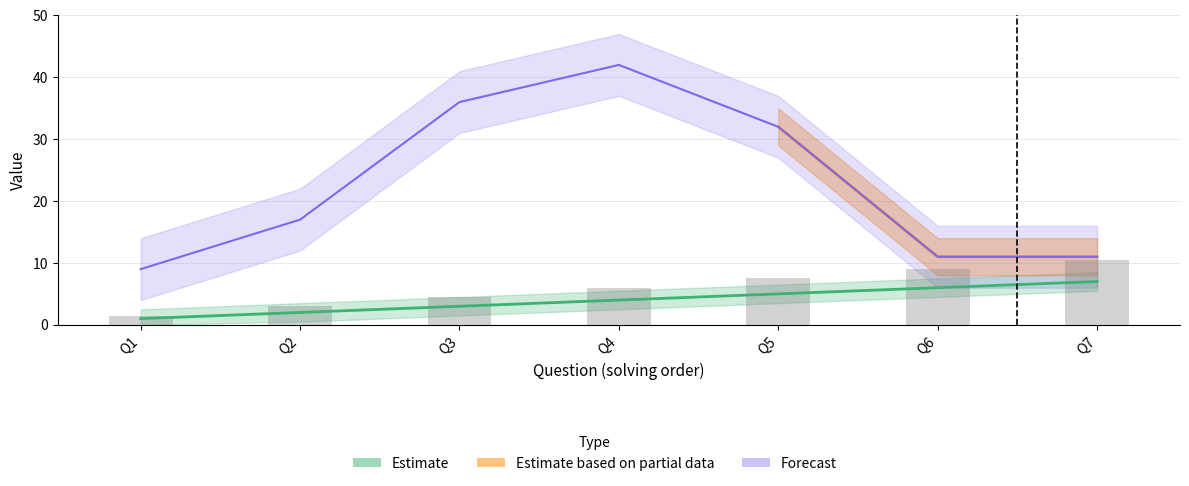

Is it true that elapsed_time equals 10 at Q2?

False